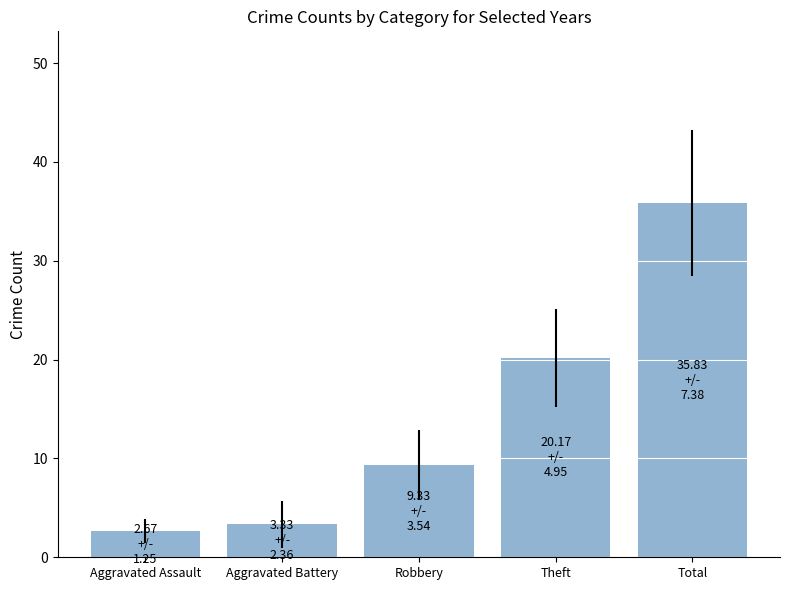

What is the minimum value shown in the chart?

2.7